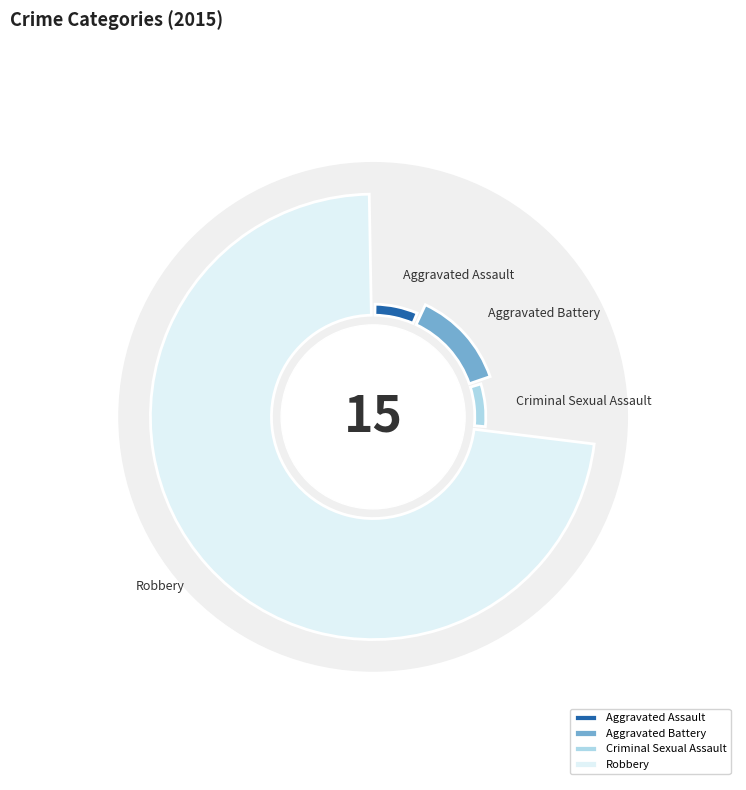

How many slices are in this pie chart?

4